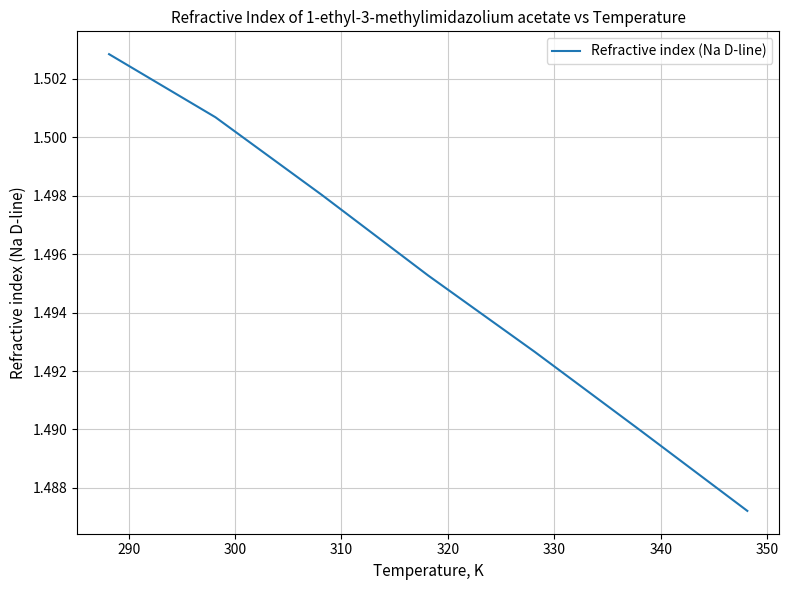

True or false: the data has more than 2 interior local peaks.

False